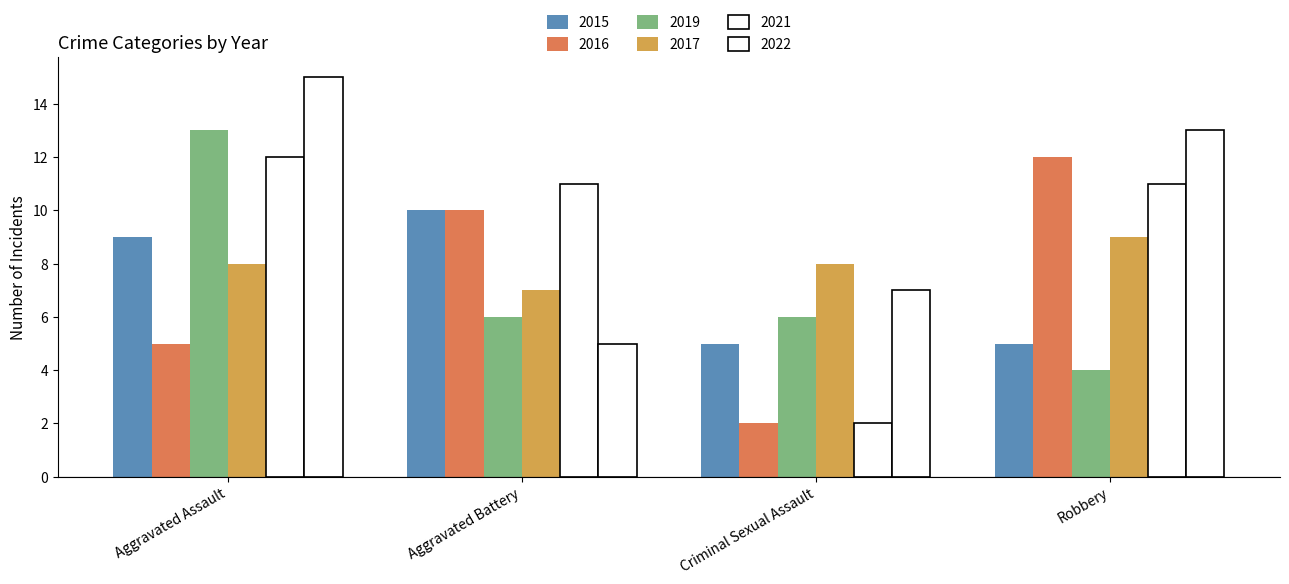

Does the chart contain any negative values?

No